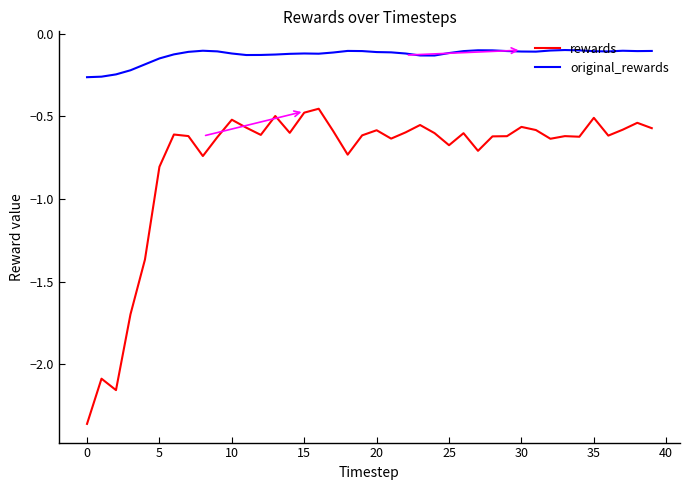

What is the average value of the rewards series?

-0.8